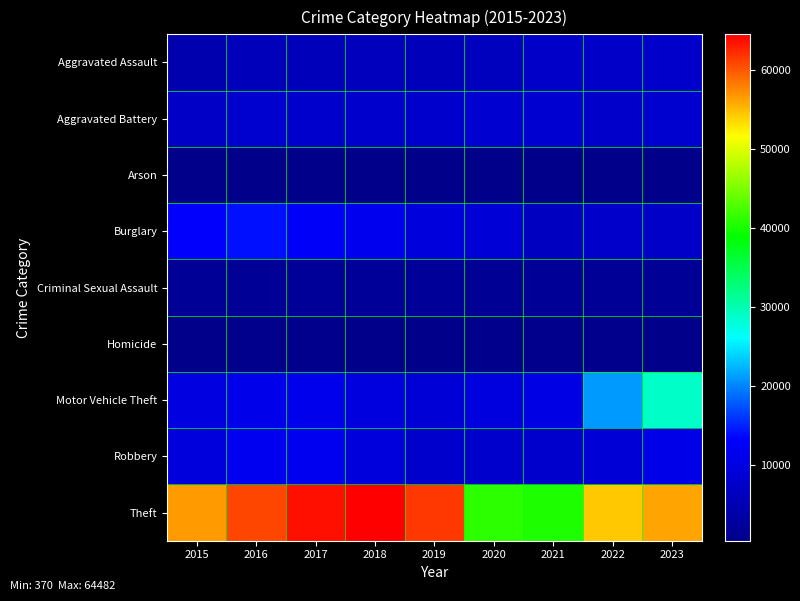

How many data points does each series have?

9